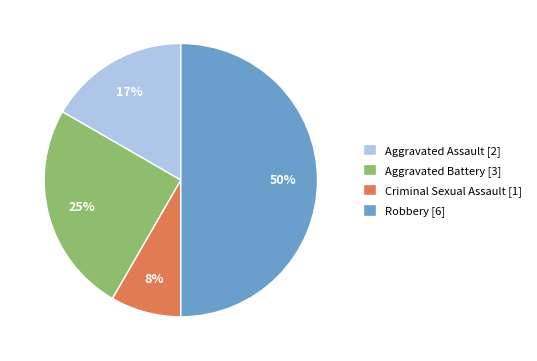

To the nearest percent, what percentage of the pie is Criminal Sexual Assault?

8%